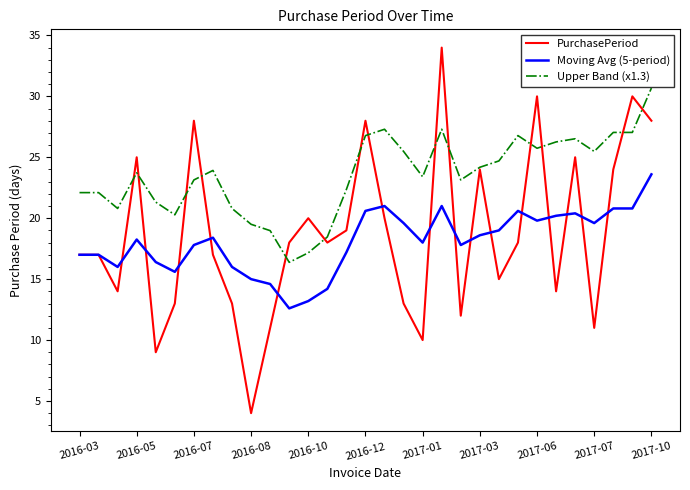

True or false: Upper Band (x1.3) and Moving Avg (5-period) cross at least once.

False